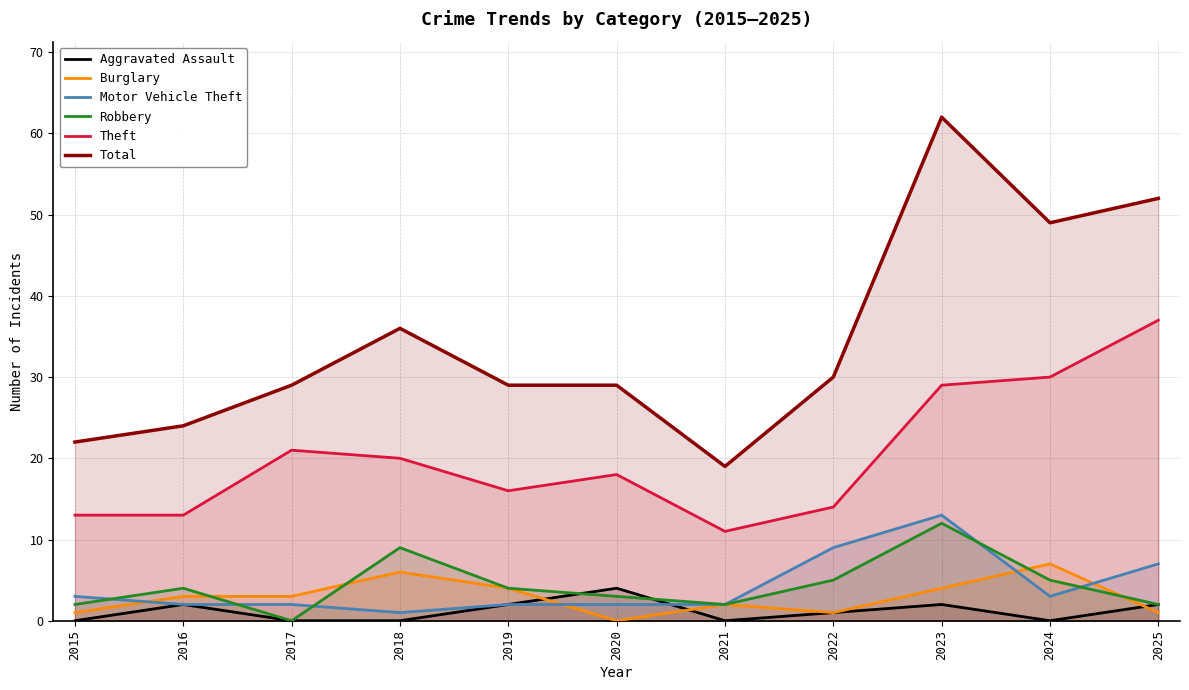

List the labels in order of Total value, largest first.

2023, 2025, 2024, 2018, 2022, 2017, 2019, 2020, 2016, 2015, 2021